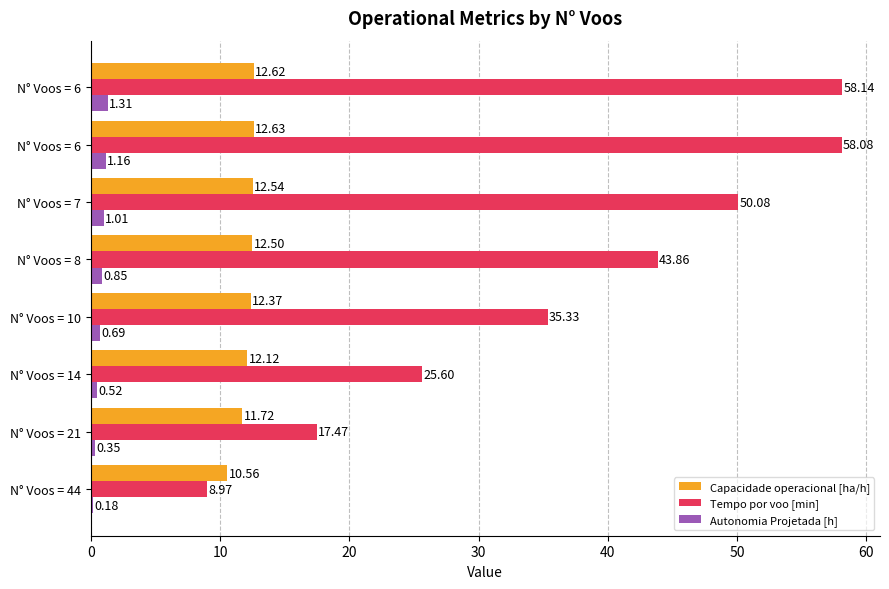

Reading left to right, list all the values displayed in this chart.

Capacidade operacional [ha/h]: 10.6	11.7	12.1	12.4	12.5	12.5	12.6	12.6
Tempo por voo [min]: 9.0	17.5	25.6	35.3	43.9	50.1	58.1	58.1
Autonomia Projetada [h]: 0.2	0.3	0.5	0.7	0.8	1.0	1.2	1.3